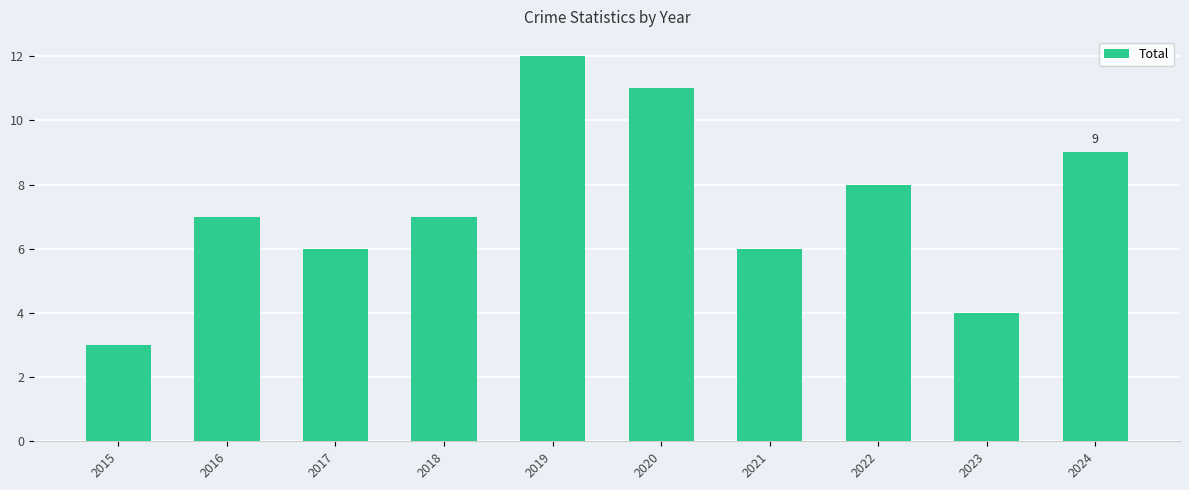

What is the value of the 1st bar from the left?

3